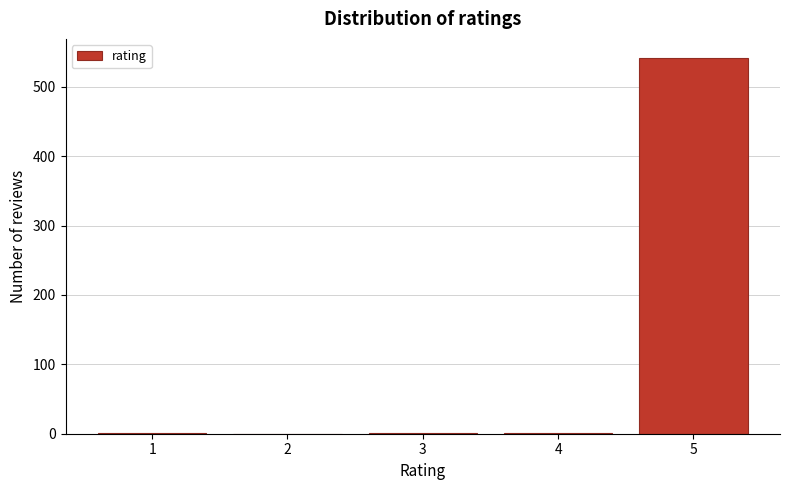

Is it true that the value at 2 is -177?

False